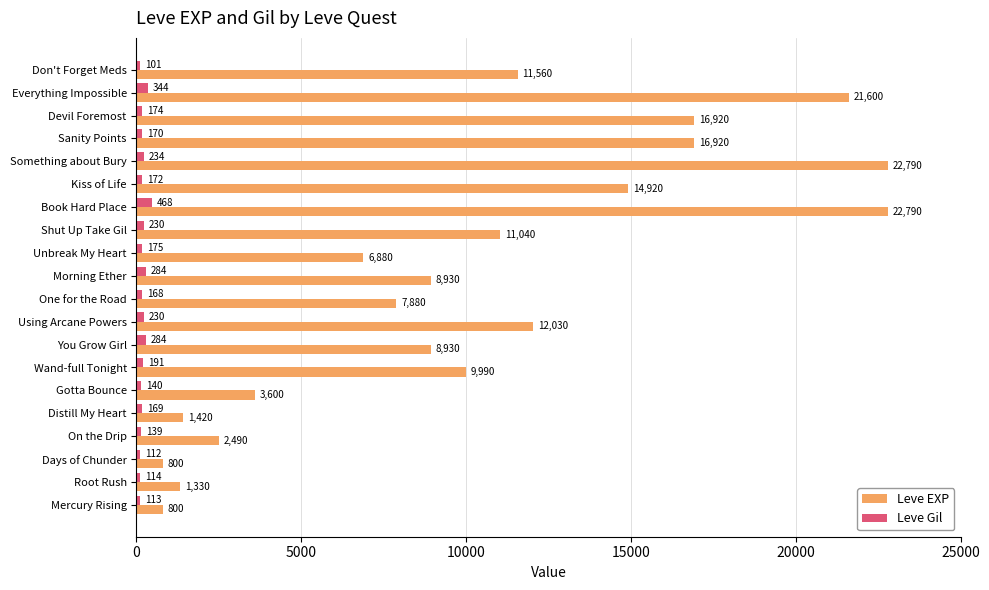

The Leve EXP series shows 20348 at Using Arcane Powers. True or false?

False